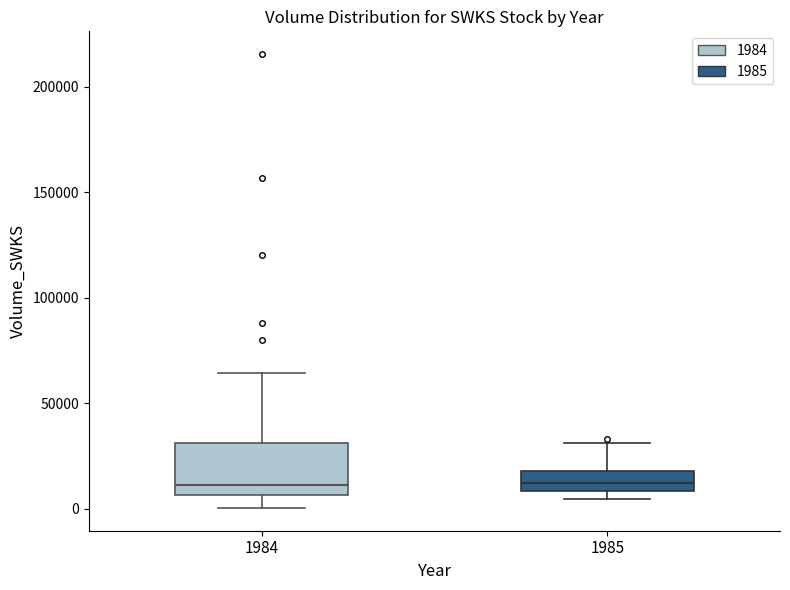

Reading left to right, transcribe this box plot: for each box, give where its median line is, the range the box spans, and where its two whiskers end, as read against the y-axis. The values are not printed on the chart, so give them approximately, as read against the axis.

1984: median 10000, box 5000 to 30000, whiskers 0 to 65000
1985: median 10000 (inside the box), box 10000 to 20000, whiskers 5000 to 30000